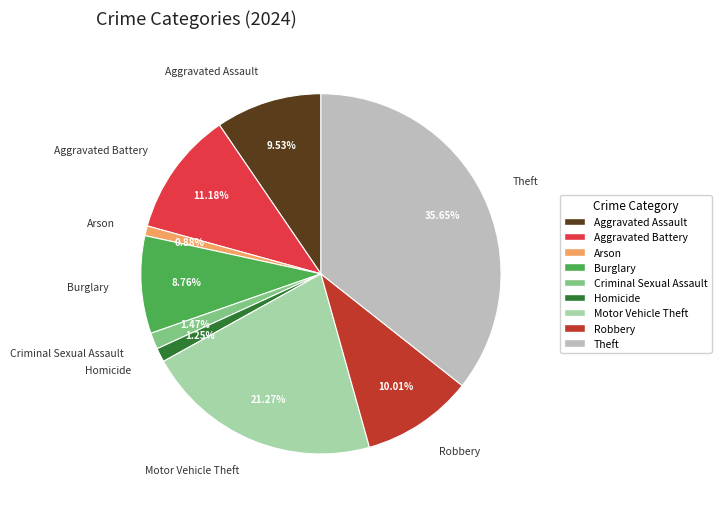

What percentage do Aggravated Battery and Aggravated Assault together represent?

20.7%